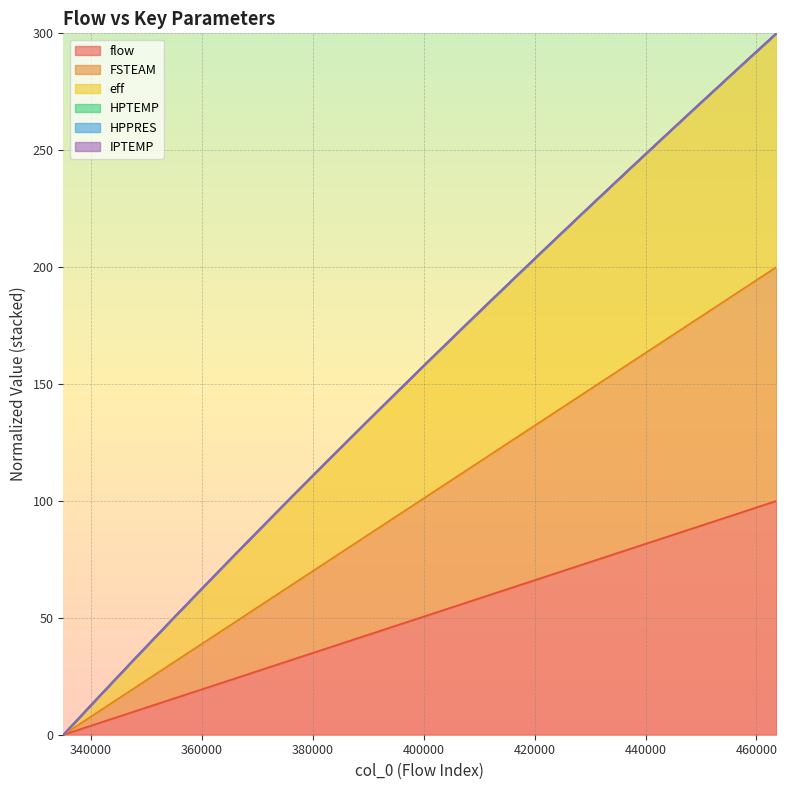

Between 341767.677 and 429747.475, which series saw the biggest shift?

eff